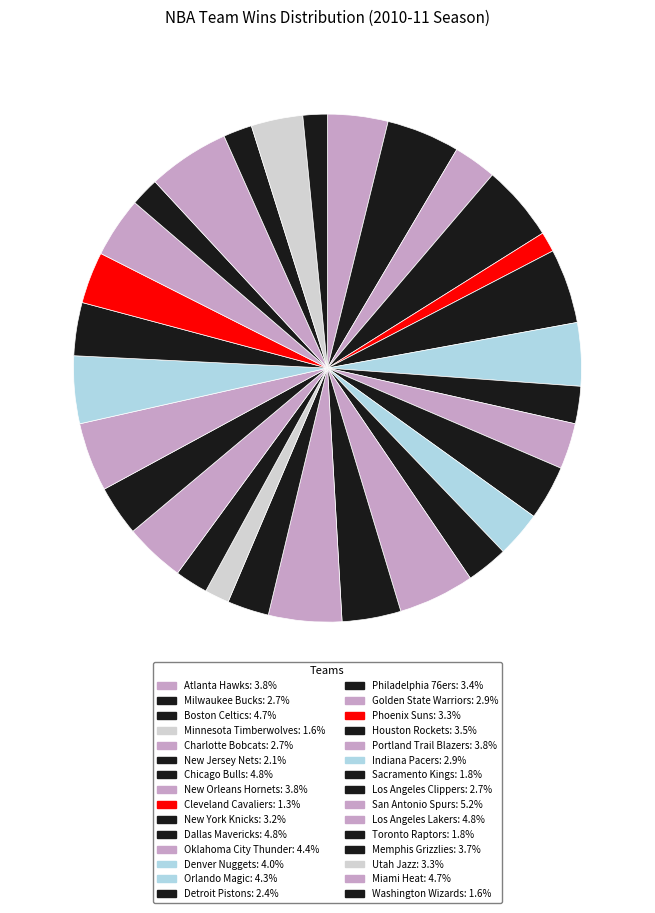

How many segments does this pie chart have?

30